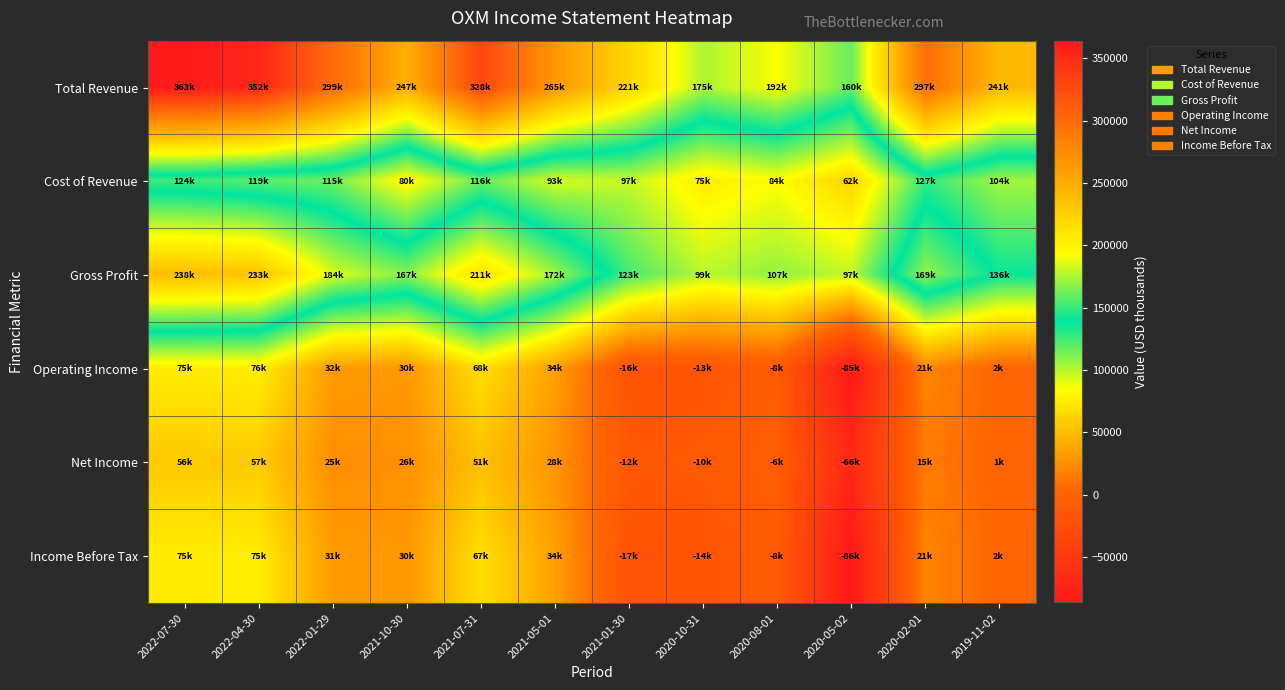

List the series in order of their peak value, lowest first.

Net Income, Income Before Tax, Operating Income, Cost of Revenue, Gross Profit, Total Revenue